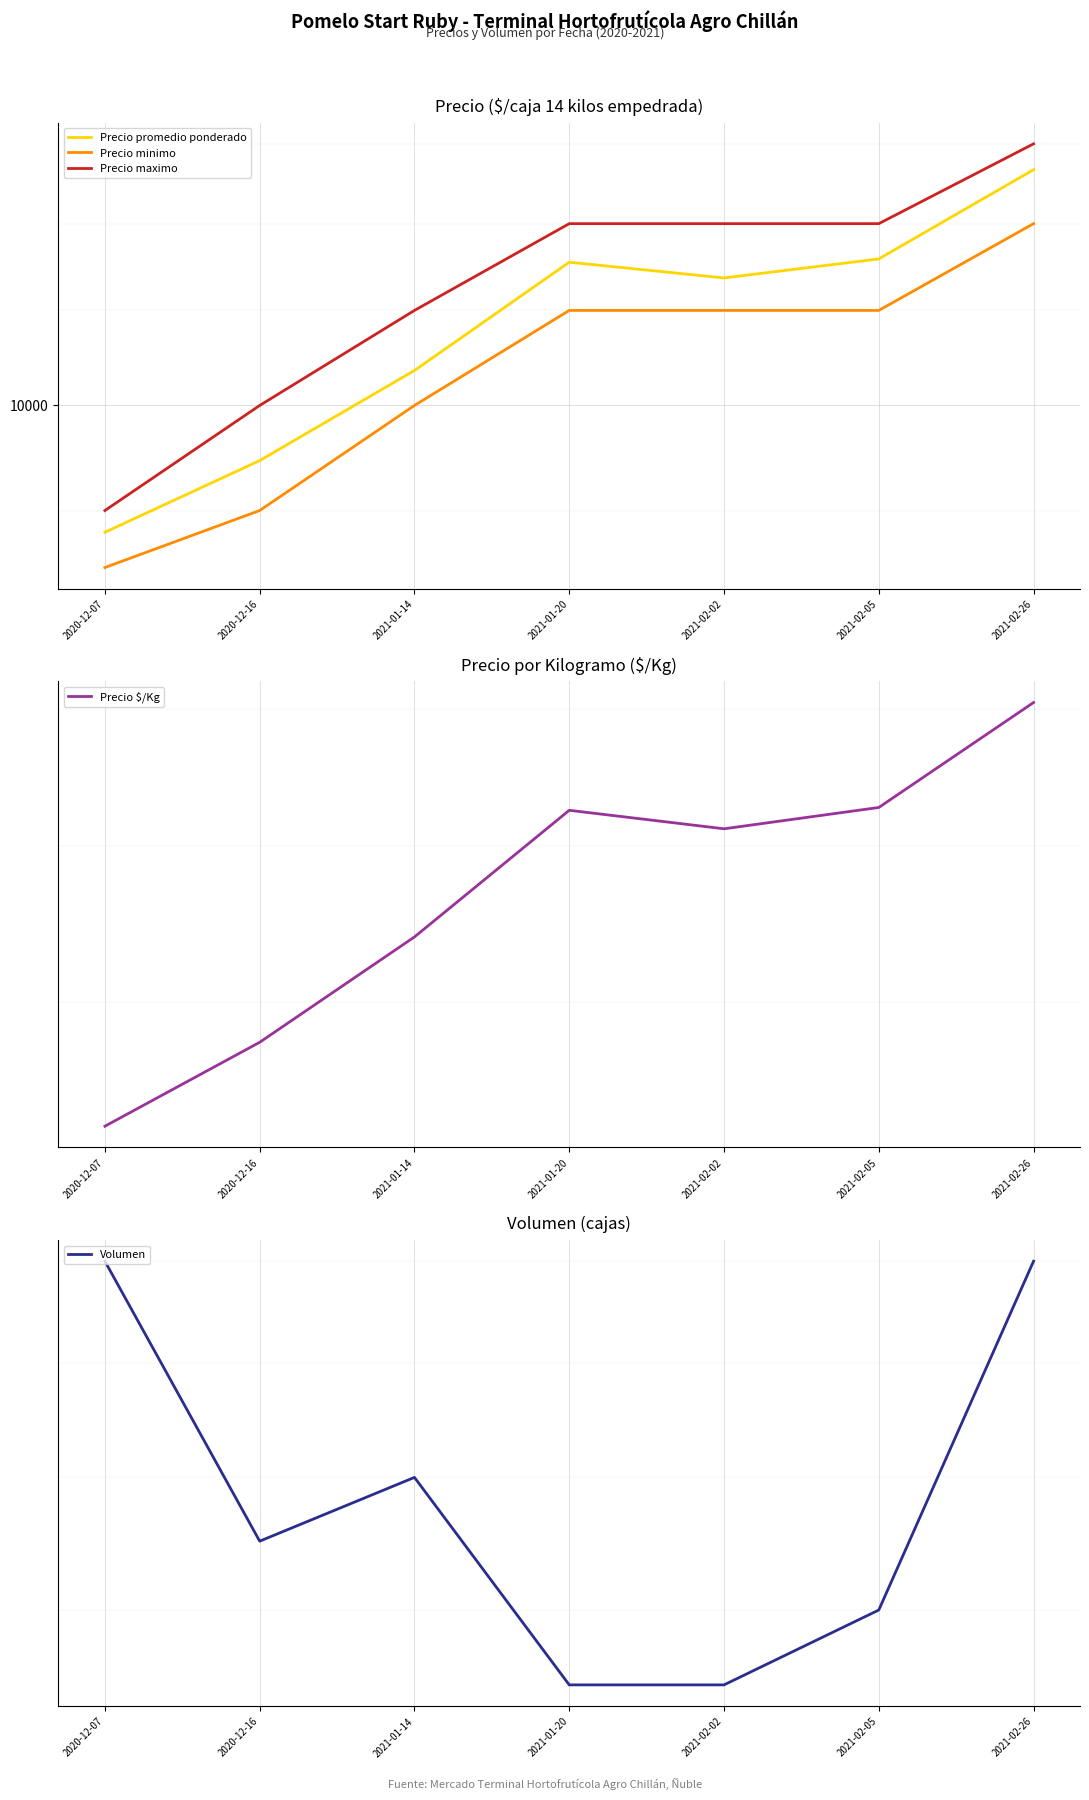

Is the value of Precio $/Kg at 2021-01-14 greater than the value of Volumen at 2020-12-07?

Yes